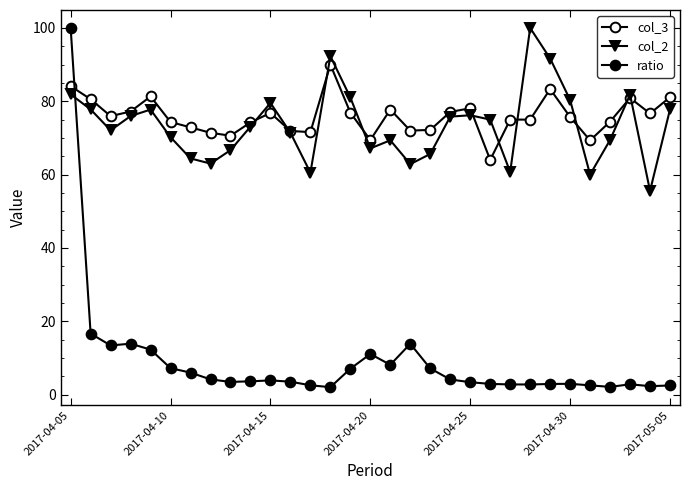

Is this an area chart (filled region under the line)?

No